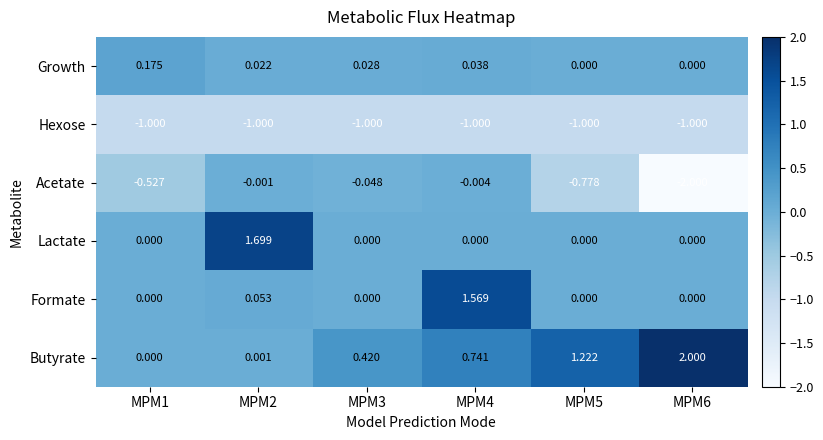

What is the maximum value shown in the chart?

2.0